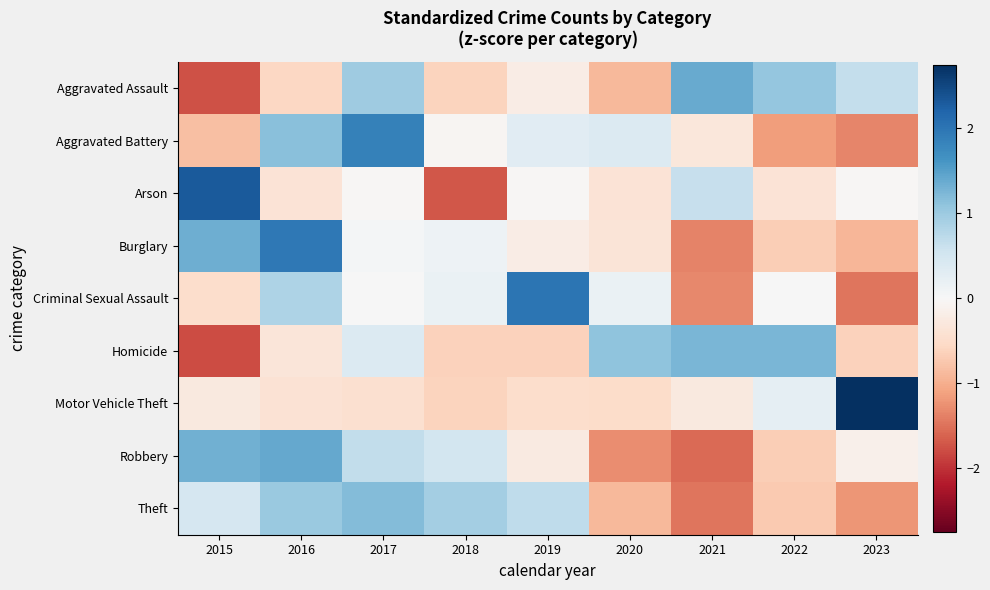

How many distinct data groups are displayed?

9